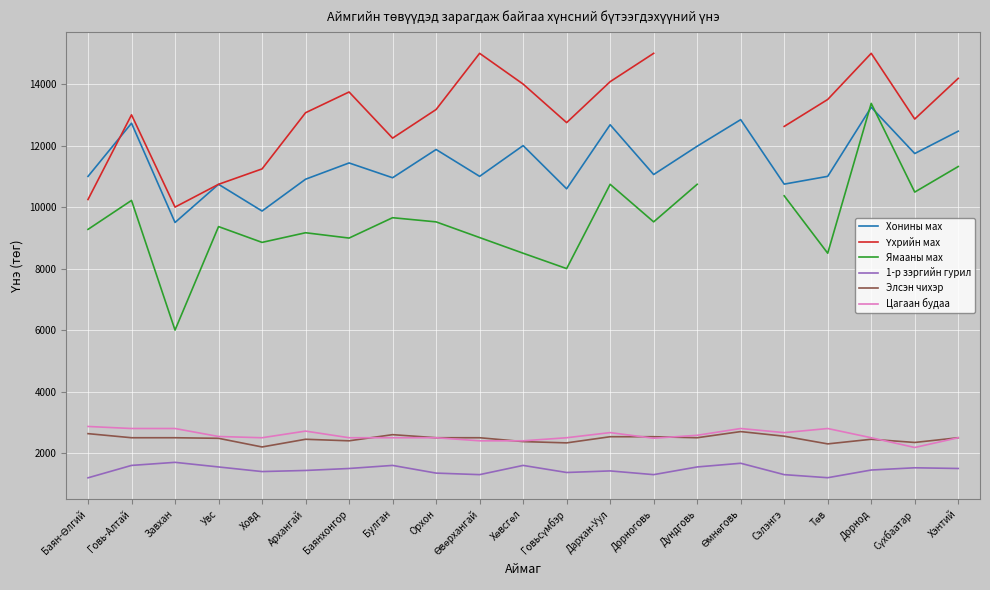

Which series has the largest total across all categories?

Хонины мах